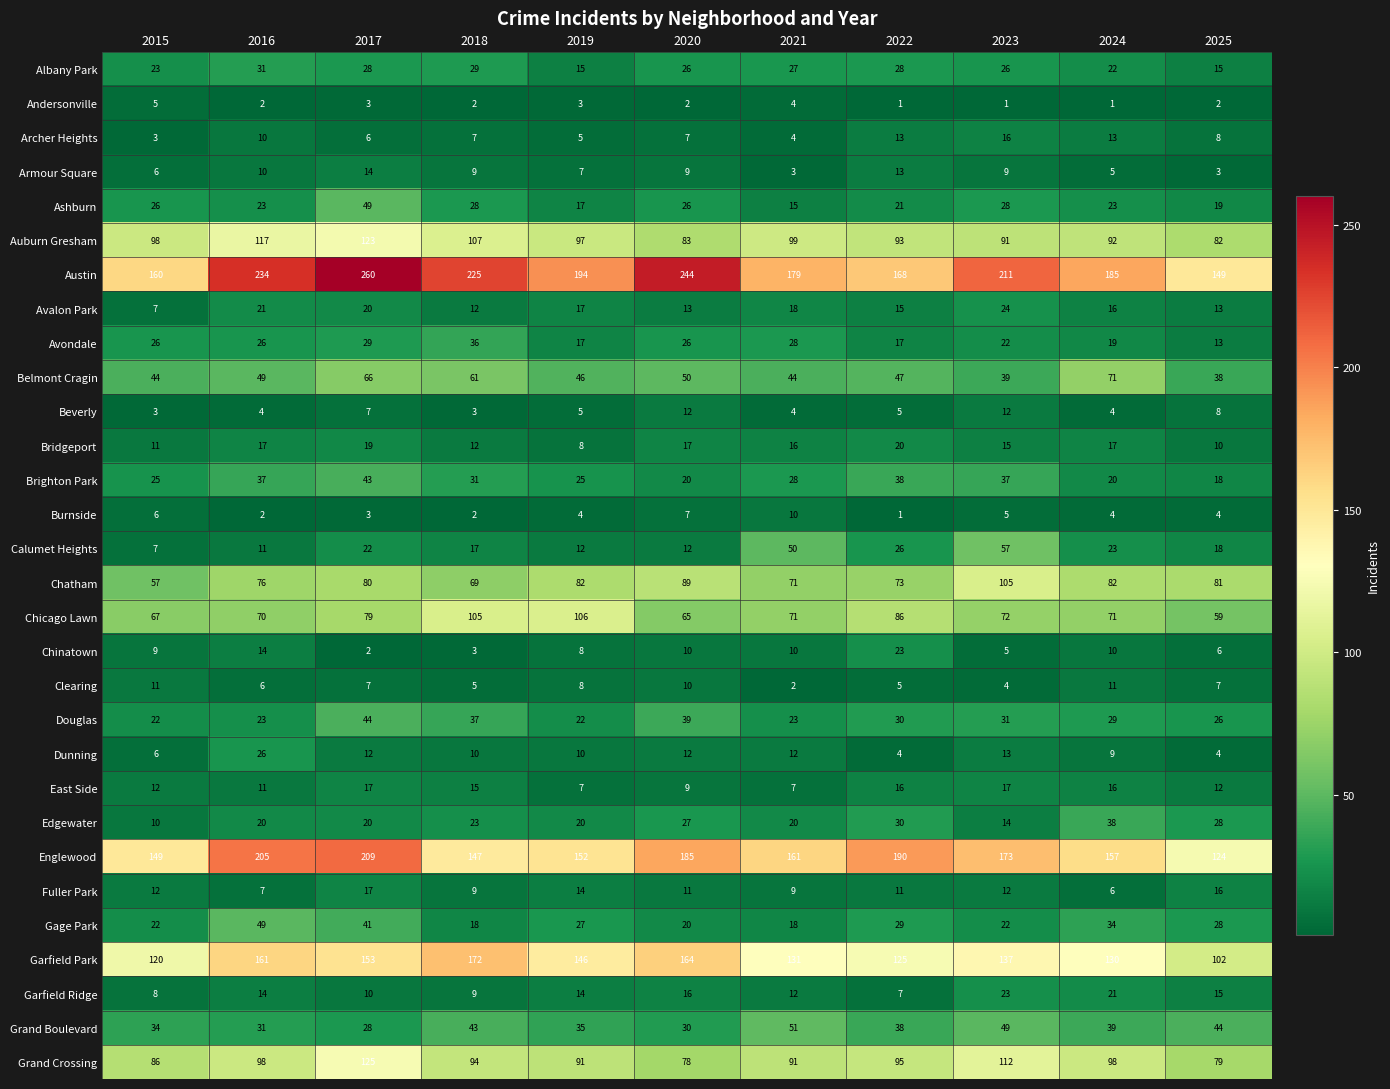

What is the maximum value for East Side?

17